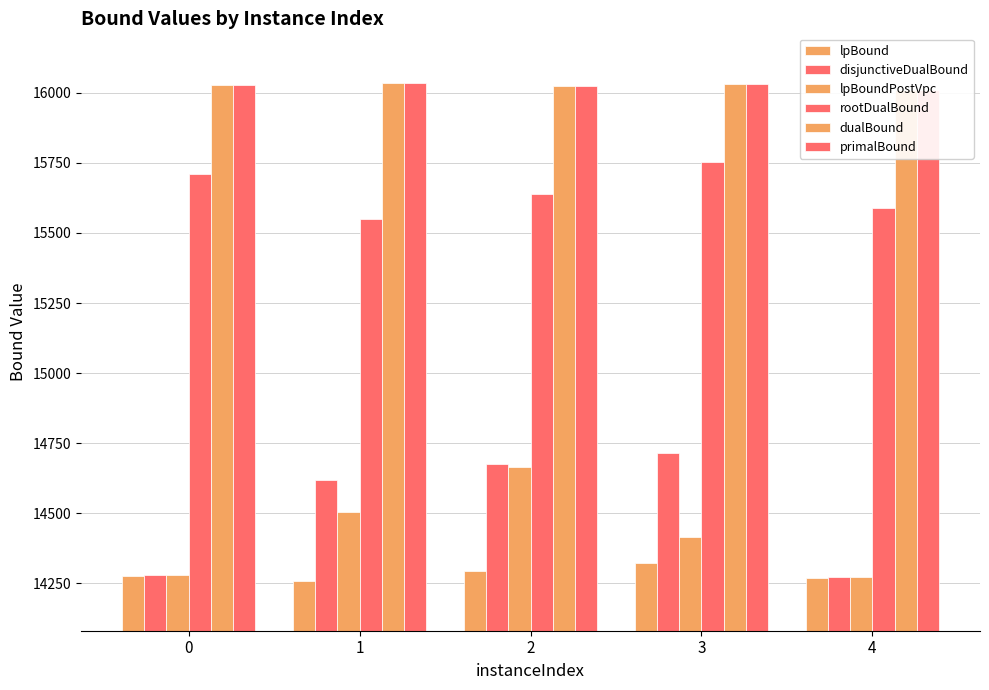

What is the total value across all series at 1?

90995.5